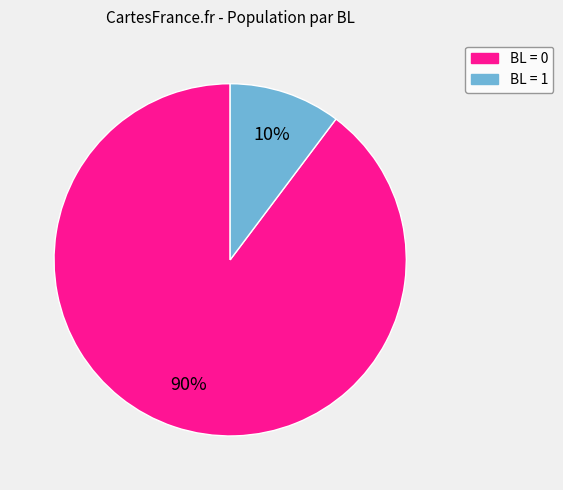

Does any single category account for the majority?

Yes